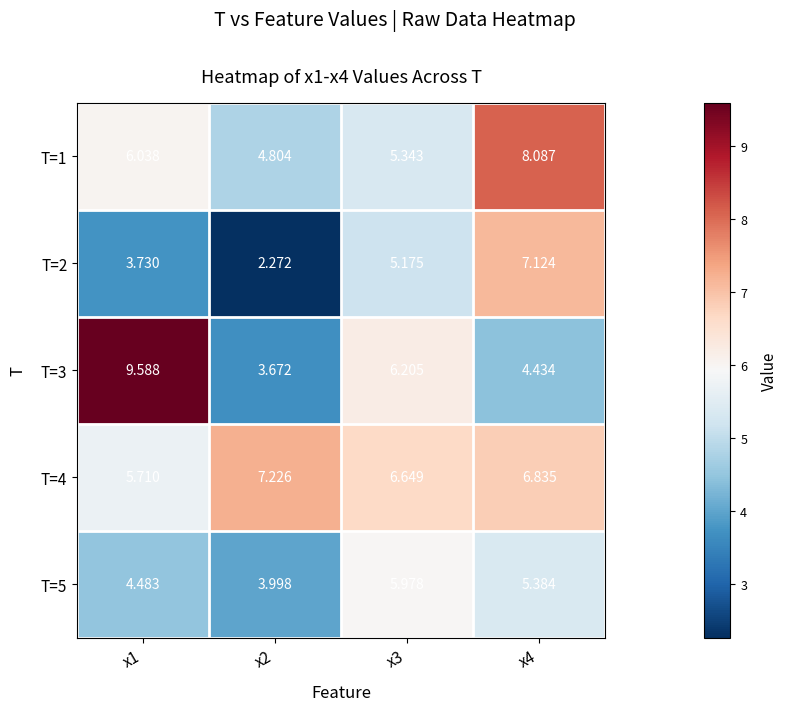

Is the value of T=2 at x3 greater than the value of T=4 at x2?

No